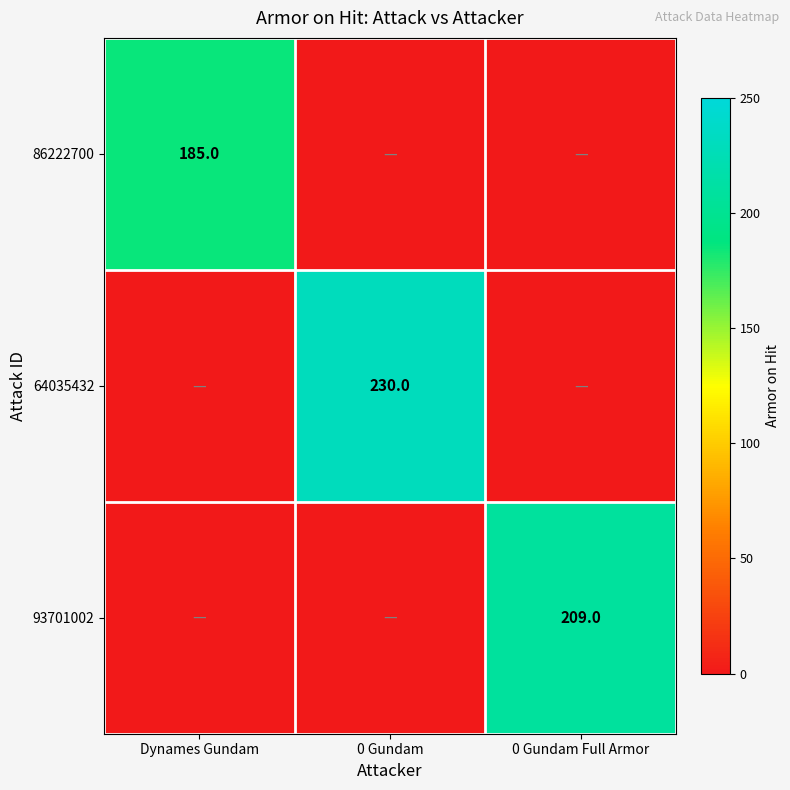

The 64035432 series shows 230 at 0 Gundam. True or false?

True